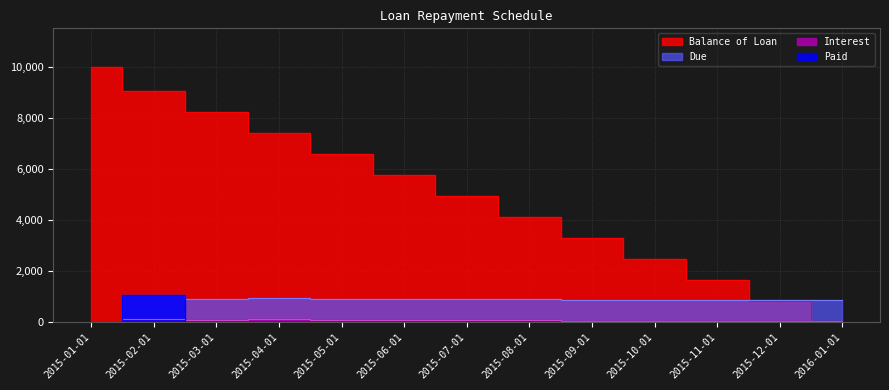

Where is Paid nearest to the value 525?

2015-01-01